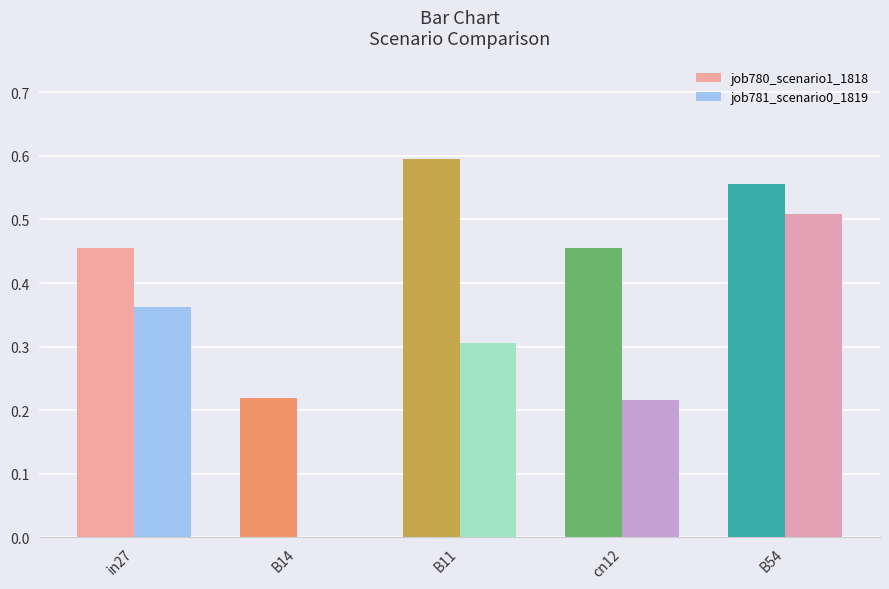

What is the sum of the job781_scenario0_1819 values at B11 and B14?

0.3